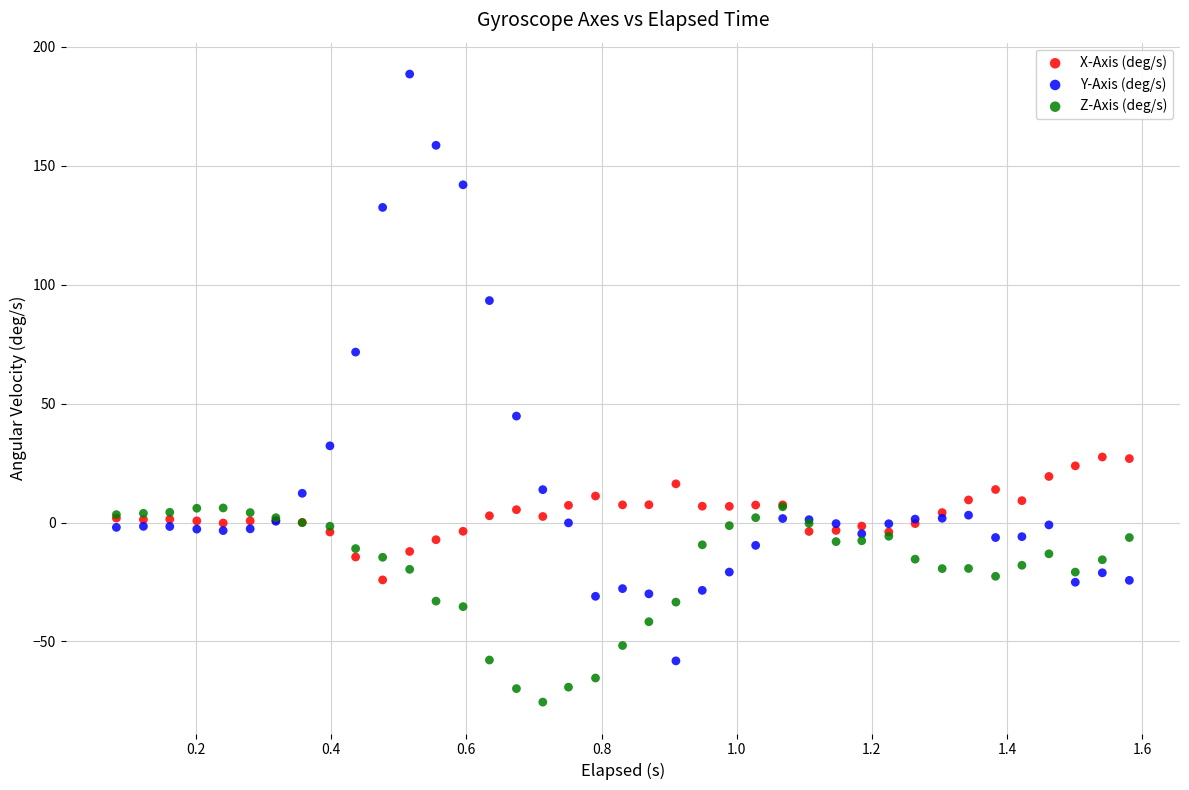

Across all series, what Y value is closest to 56?

44.7